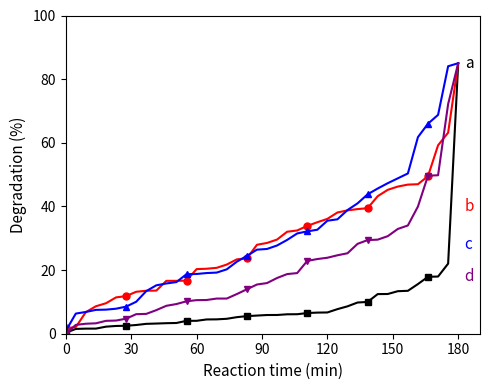

What is the maximum value shown in the chart?

85.0